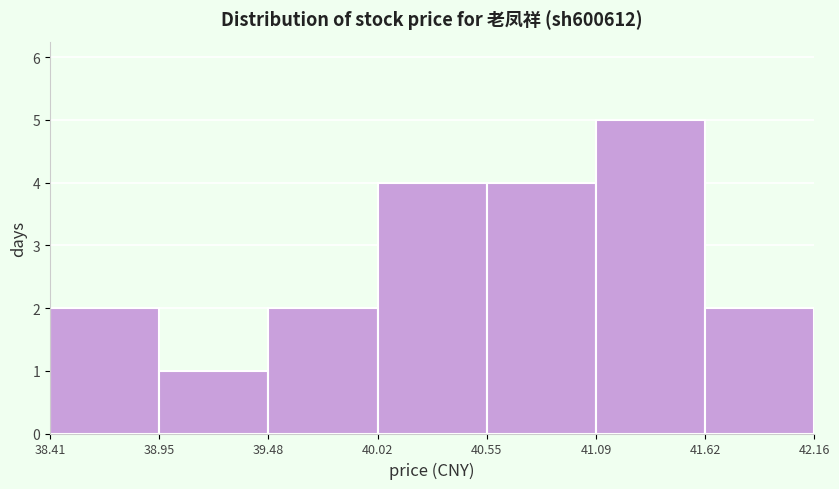

Reading left to right, list every bar in this chart as the range it spans on the x-axis followed by its height. The values are not printed on the chart, so give them approximately, as read against the axis.

38.41 to 38.95: 2
38.95 to 39.48: 1
39.48 to 40.02: 2
40.02 to 40.55: 4
40.55 to 41.09: 4
41.09 to 41.62: 5
41.62 to 42.16: 2